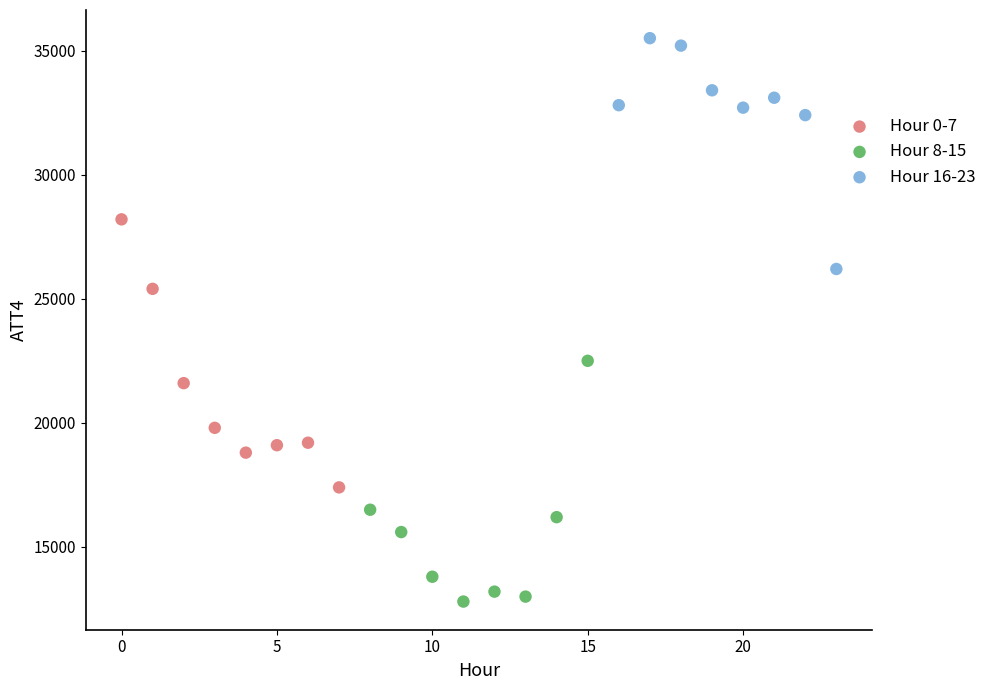

Which series reaches the maximum Y coordinate?

Hour 16-23